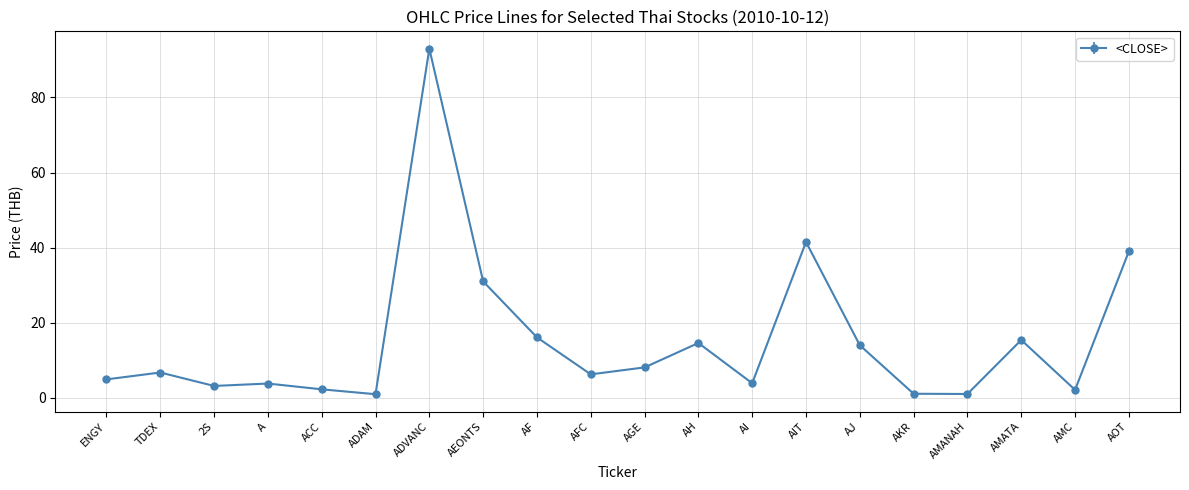

At which label is the value closest to 46?

AIT